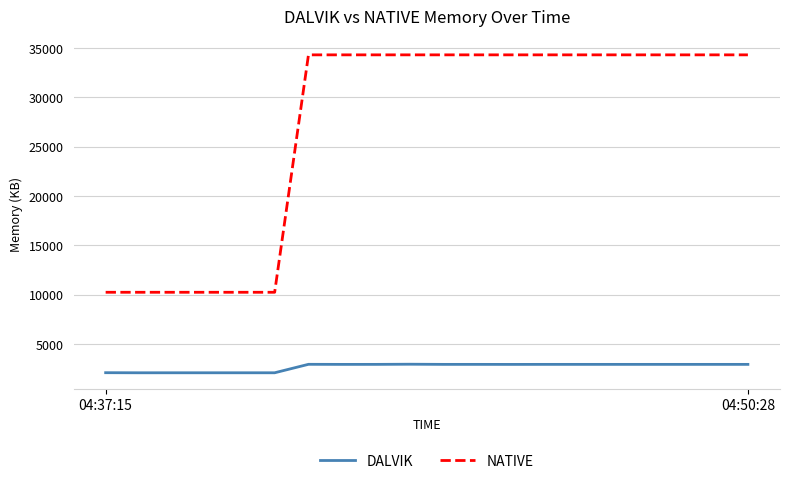

Count the number of categories in the chart.

20